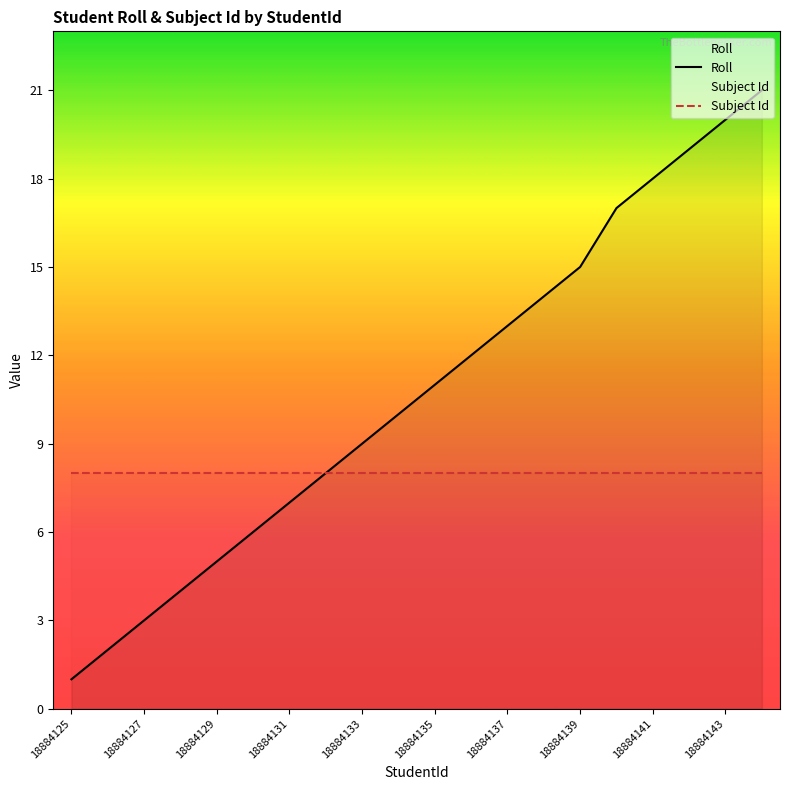

How many values in the Roll series exceed 11?

9